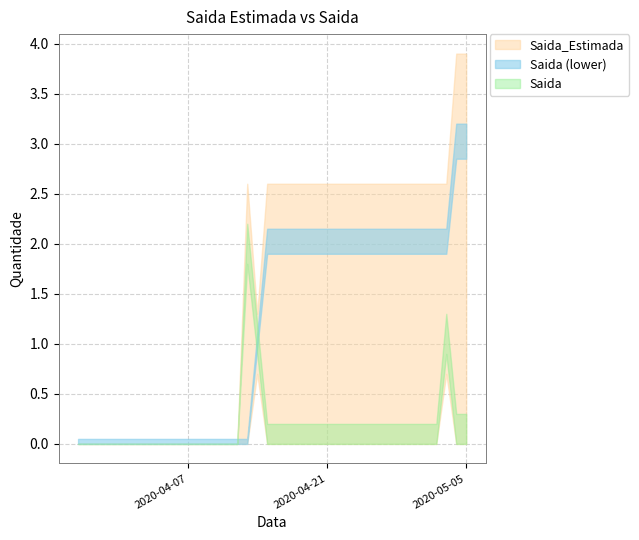

Which category has the highest value in the Saida_Estimada series?

2020-05-04